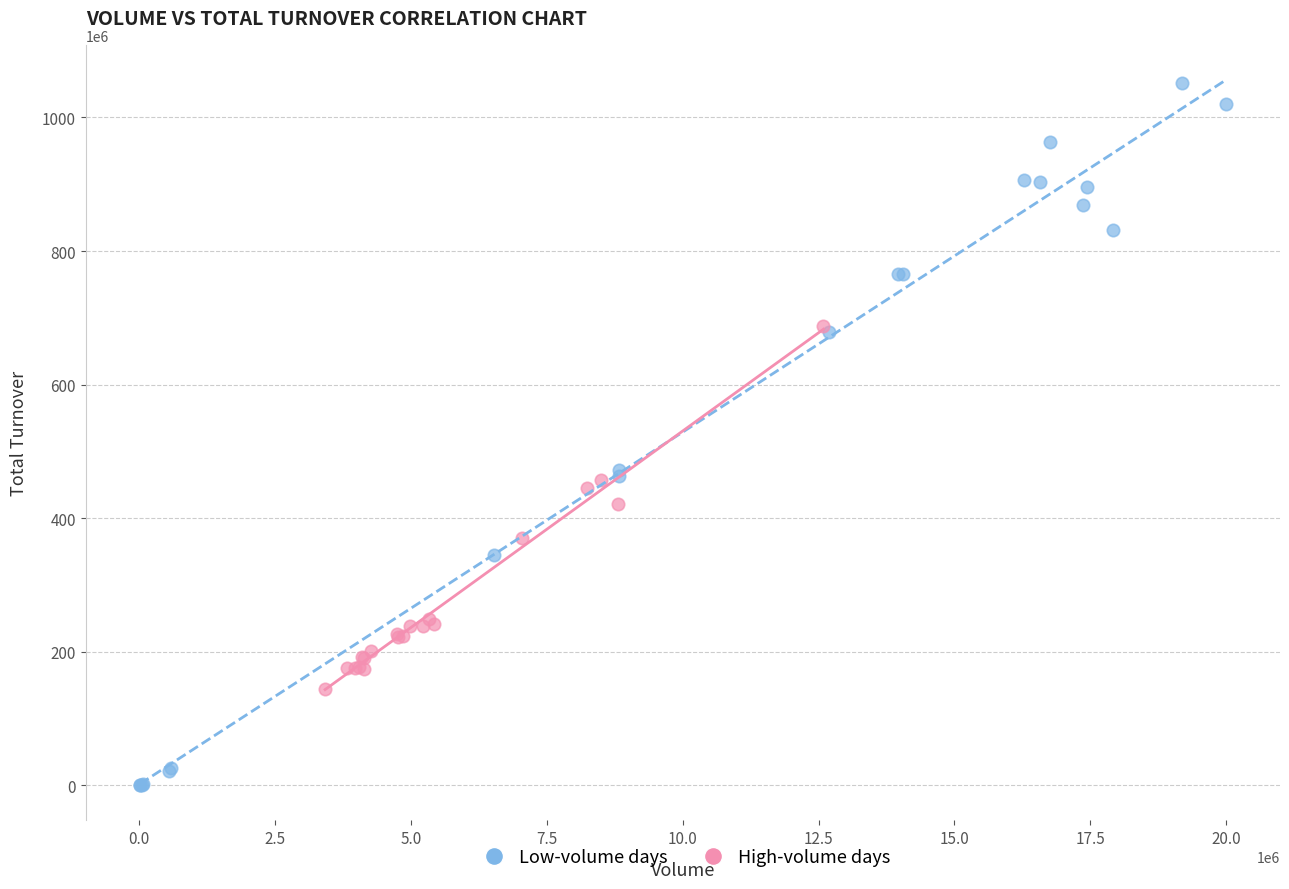

Which series contains the lowest Y value?

Low-volume days